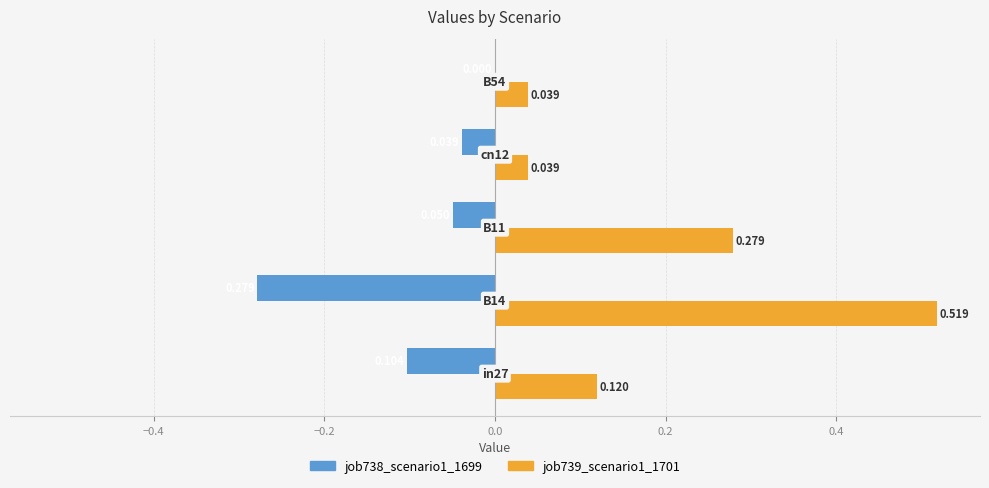

Which series has the largest range (max minus min)?

job739_scenario1_1701